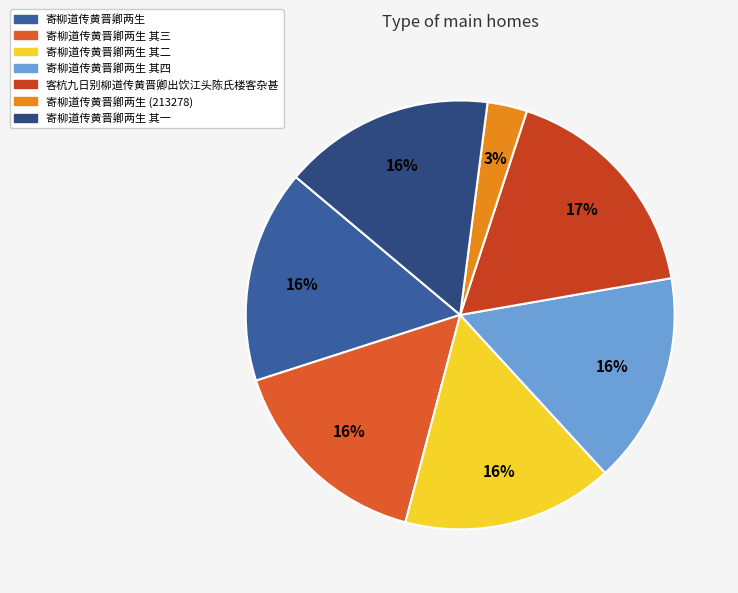

Count the number of slices in the pie.

7